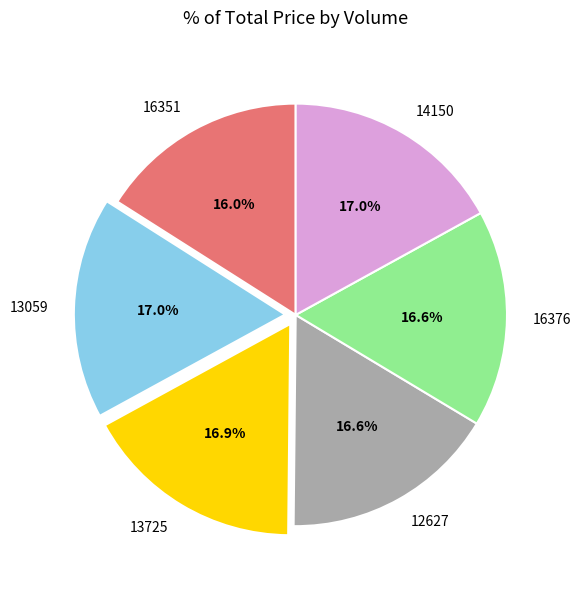

What is the smallest slice in the pie chart?

16351